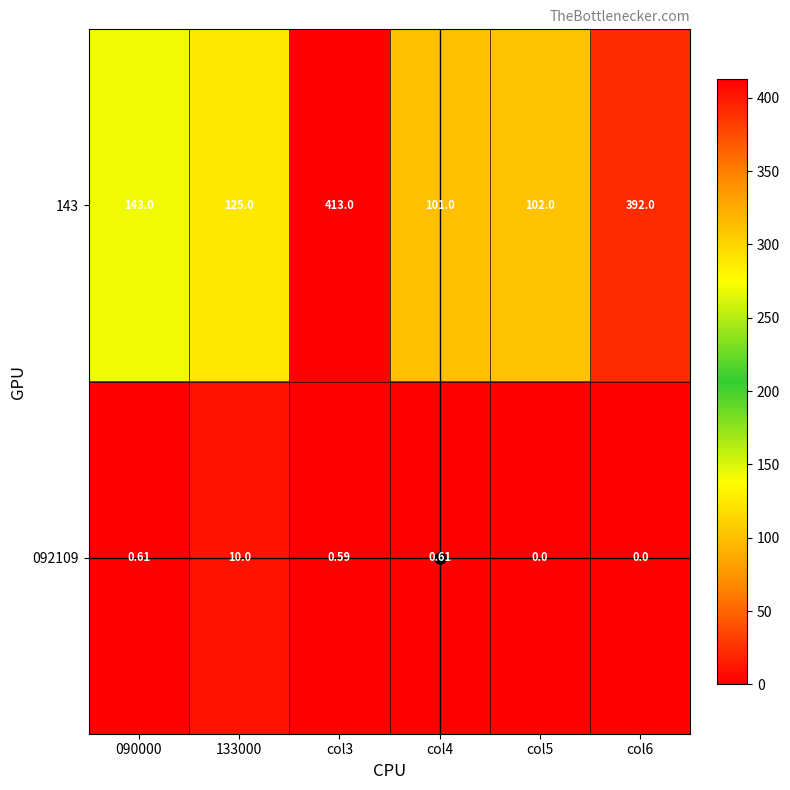

Which has a higher value, col5 or col4?

col5